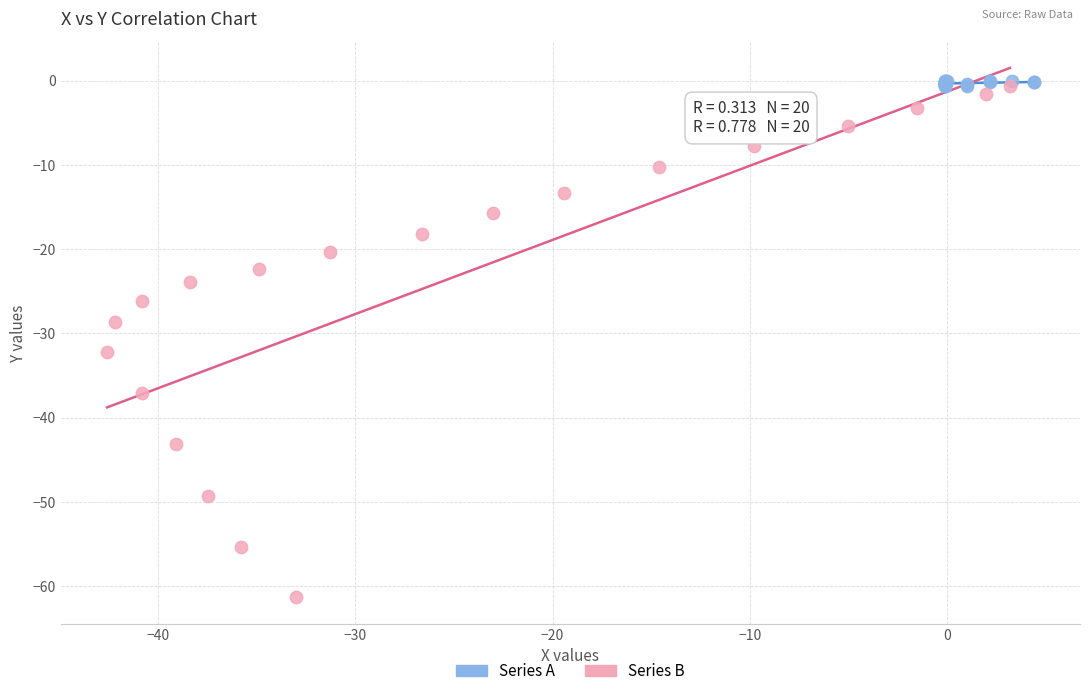

Which series contains the lowest Y value?

Series B